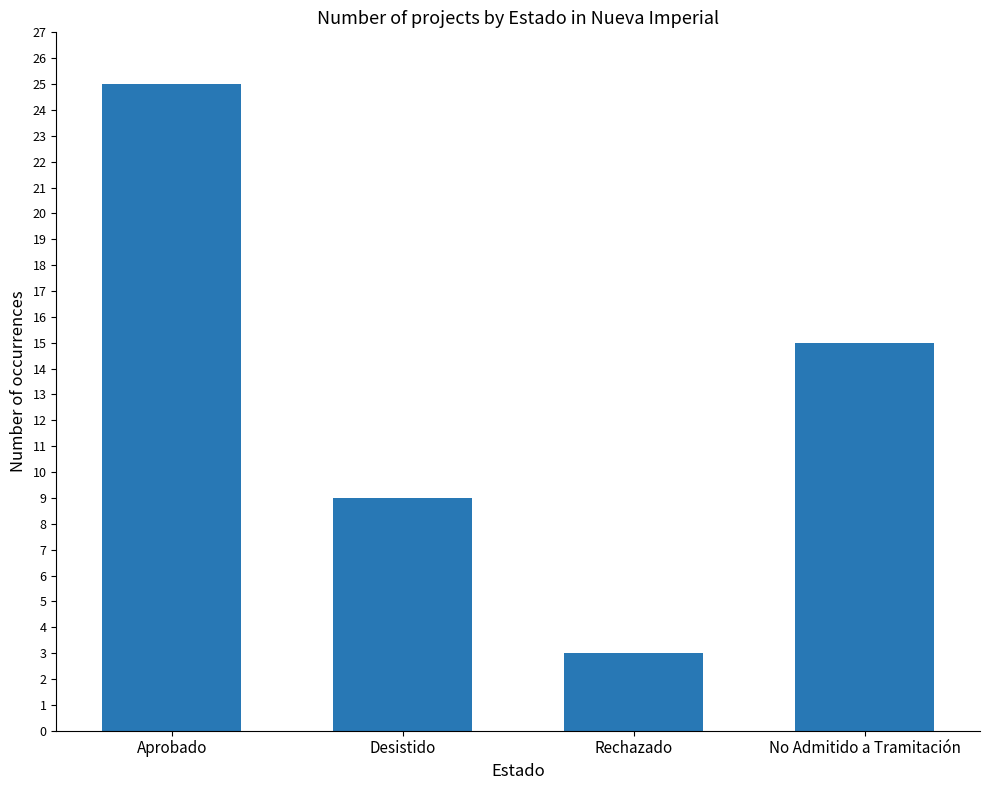

What position from the left is Desistido?

2